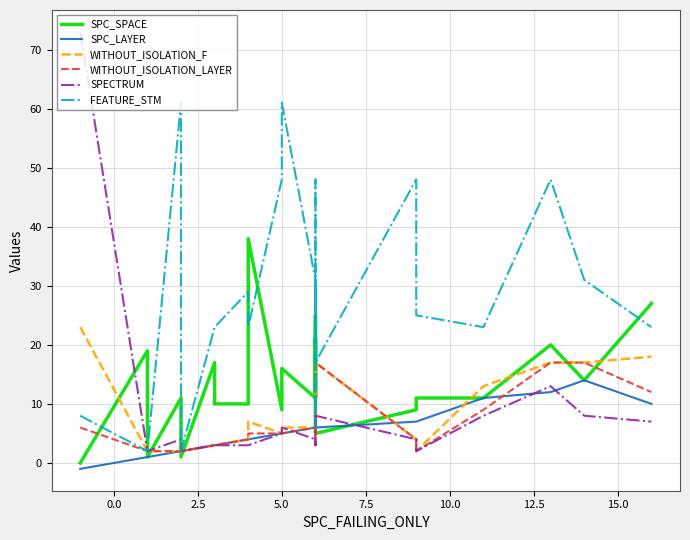

Read the SPECTRUM value at 5.0, to the nearest 5.

5